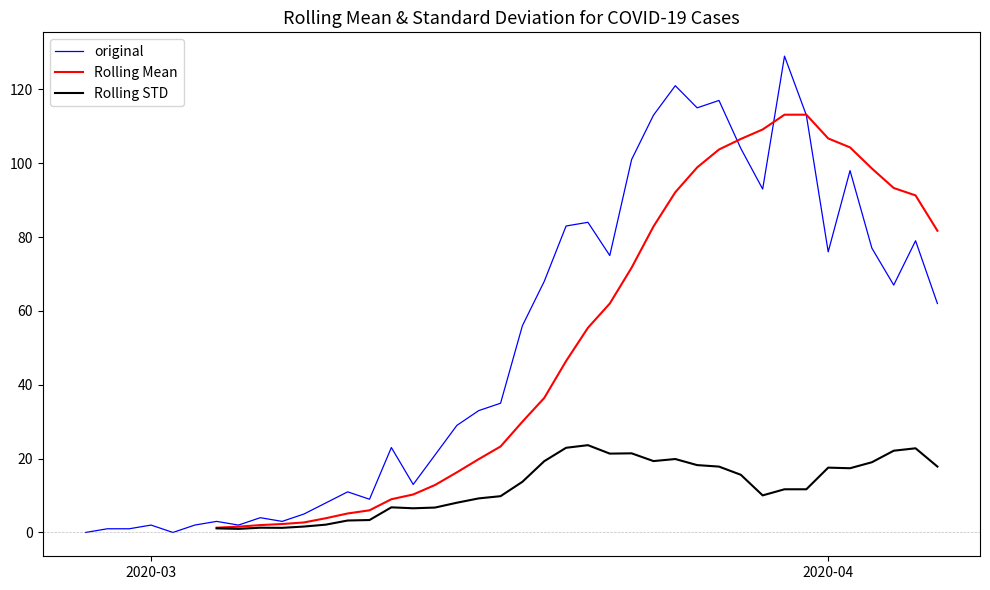

What is the sum of all original values?

2036